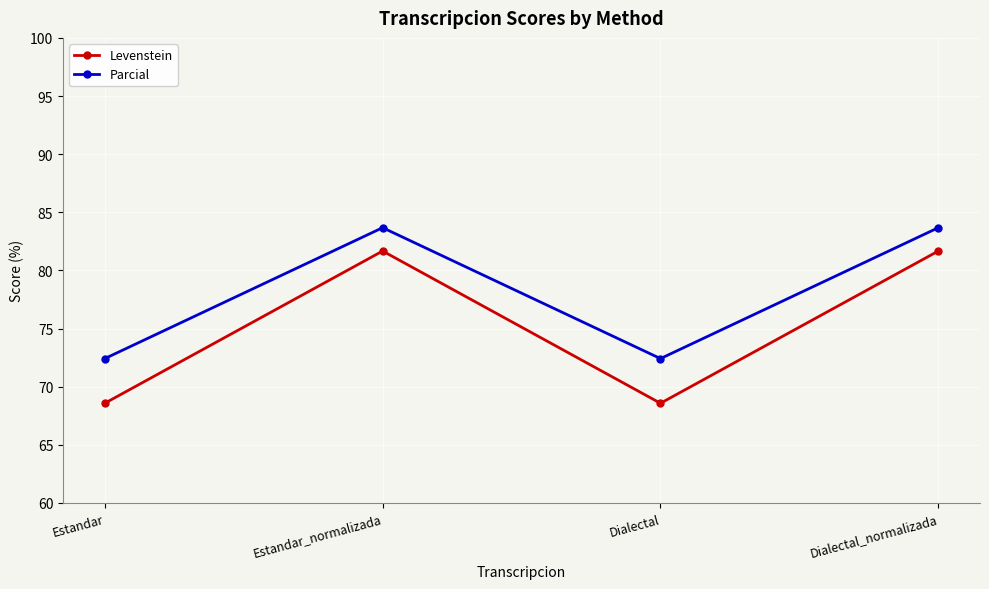

The Levenstein series shows 81.7 at Dialectal_normalizada. True or false?

True